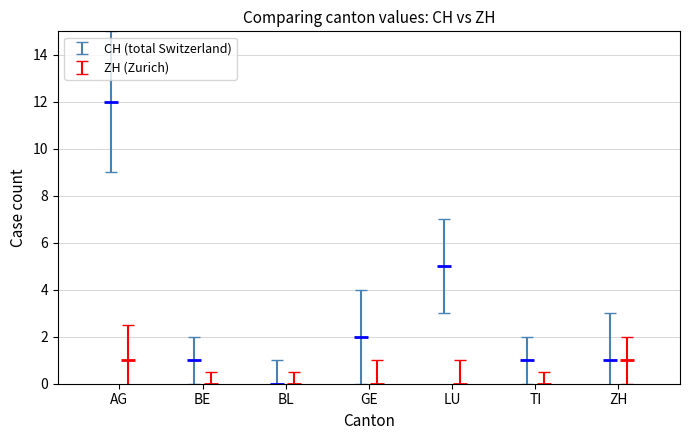

How many positive values does the CH series have?

6